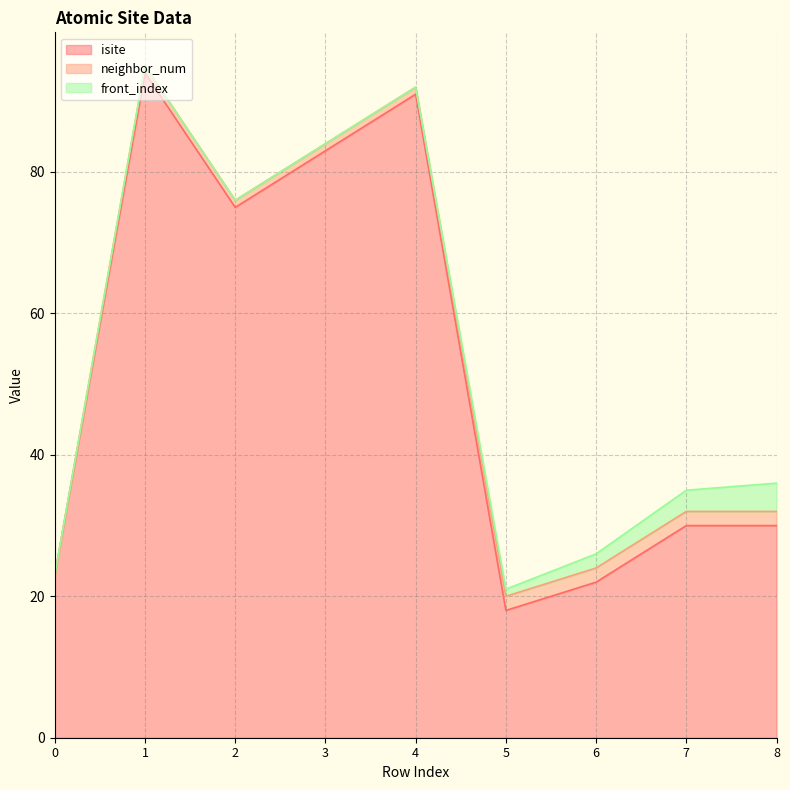

What is the sum of the neighbor_num values at 2 and 8?

3